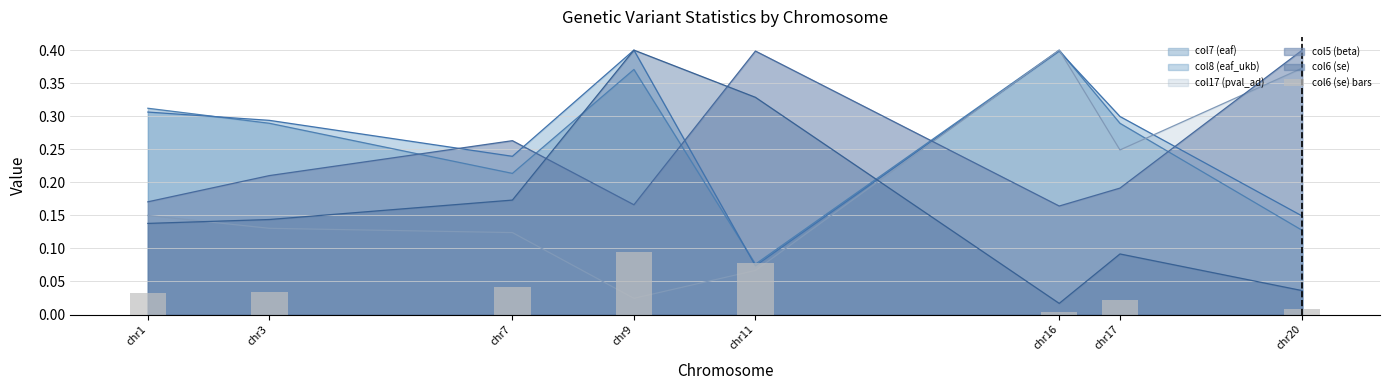

Reading right to left, extract all data points from this chart.

0.0	0.0	0.0	0.1	0.1	0.0	0.0	0.0